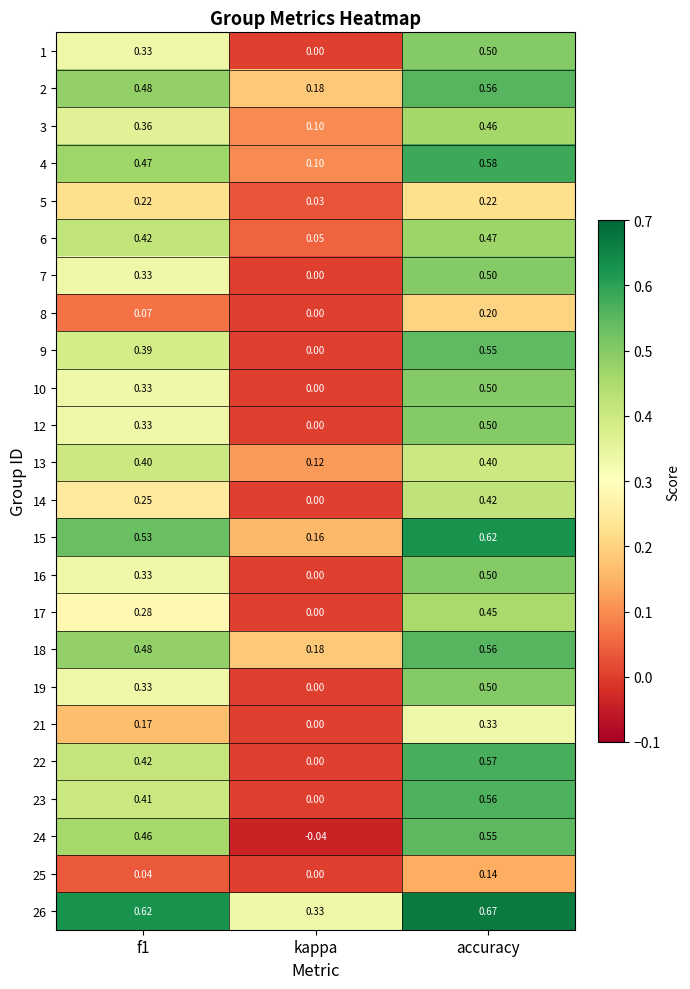

At which label does 6 reach its minimum?

kappa